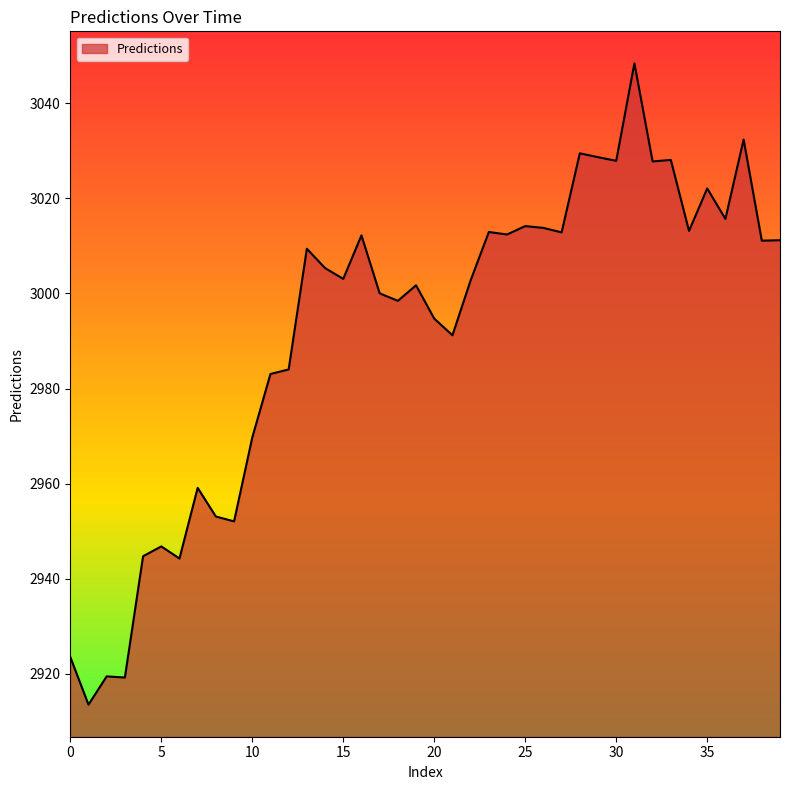

Count the number of values greater than 3005.

20